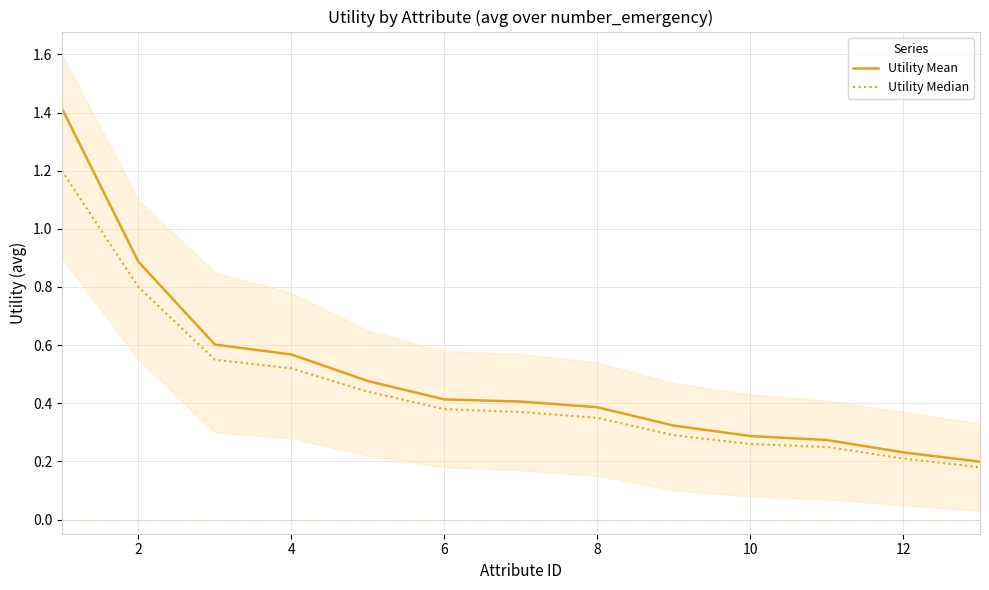

List the series in order of their peak value, highest first.

Utility Mean, Utility Median